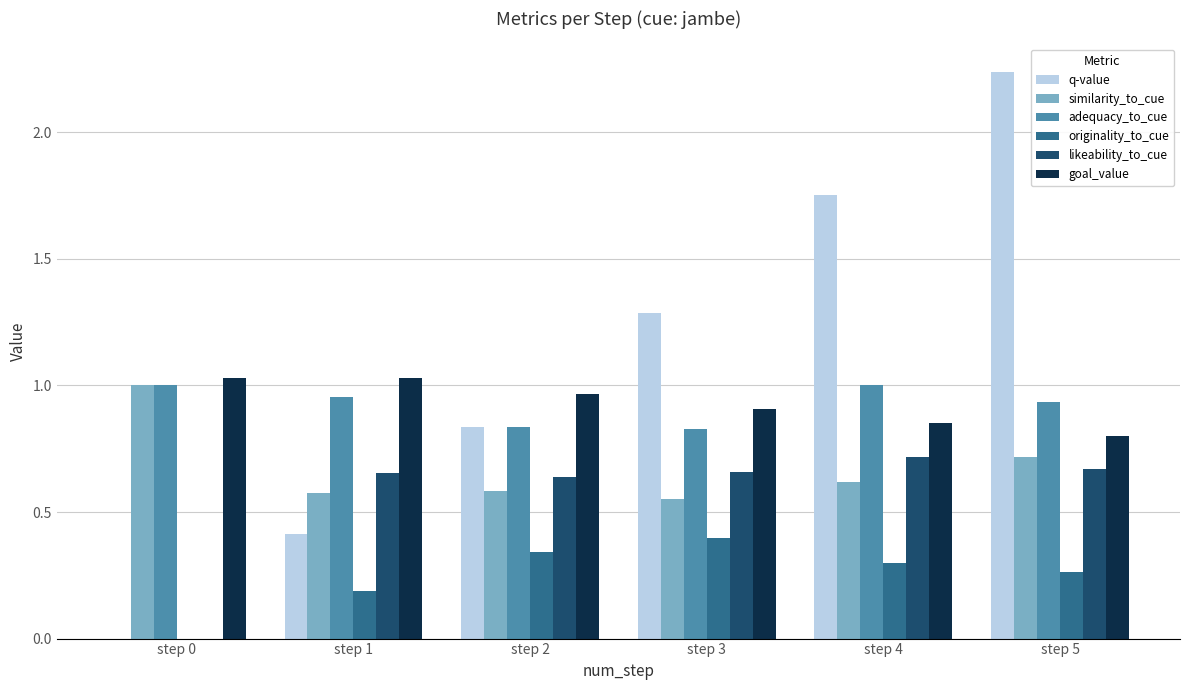

What are all the series names shown in the legend?

q-value, similarity_to_cue, adequacy_to_cue, originality_to_cue, likeability_to_cue, goal_value